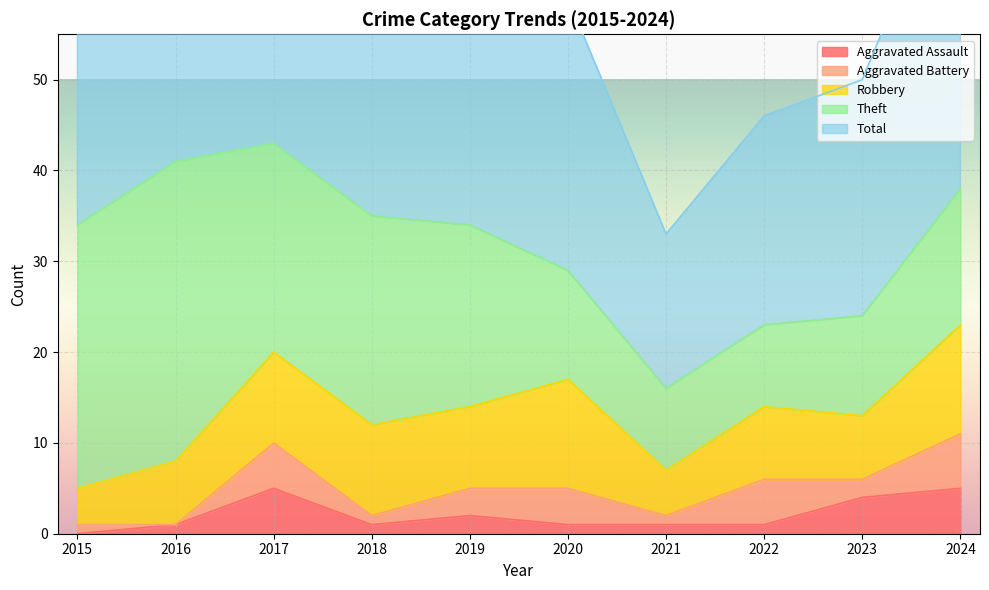

What is the sum of all Aggravated Assault values?

21